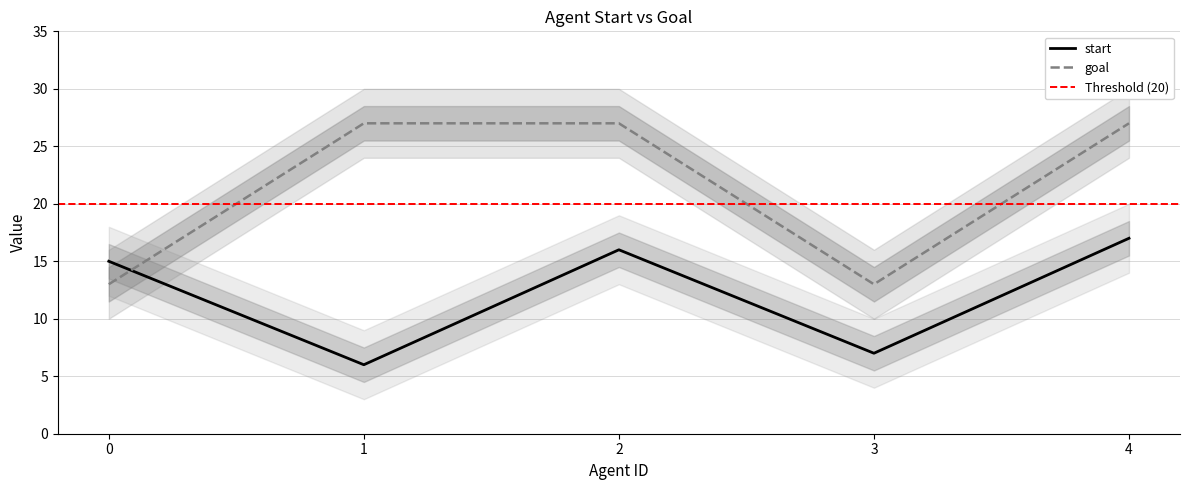

Reading right to left, what are all the values shown in this chart?

start: 4=17	3=7	2=16	1=6	0=15
goal: 4=27	3=13	2=27	1=27	0=13